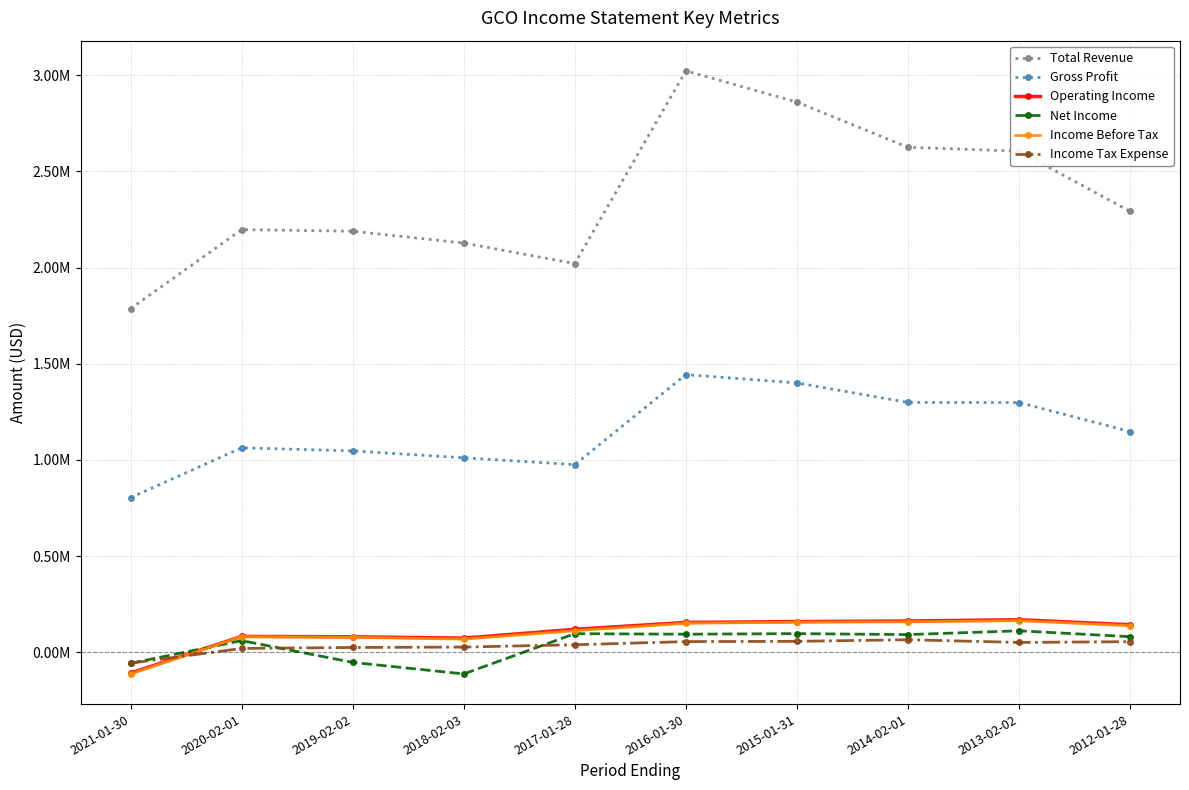

Does the chart have visible grid lines?

Yes